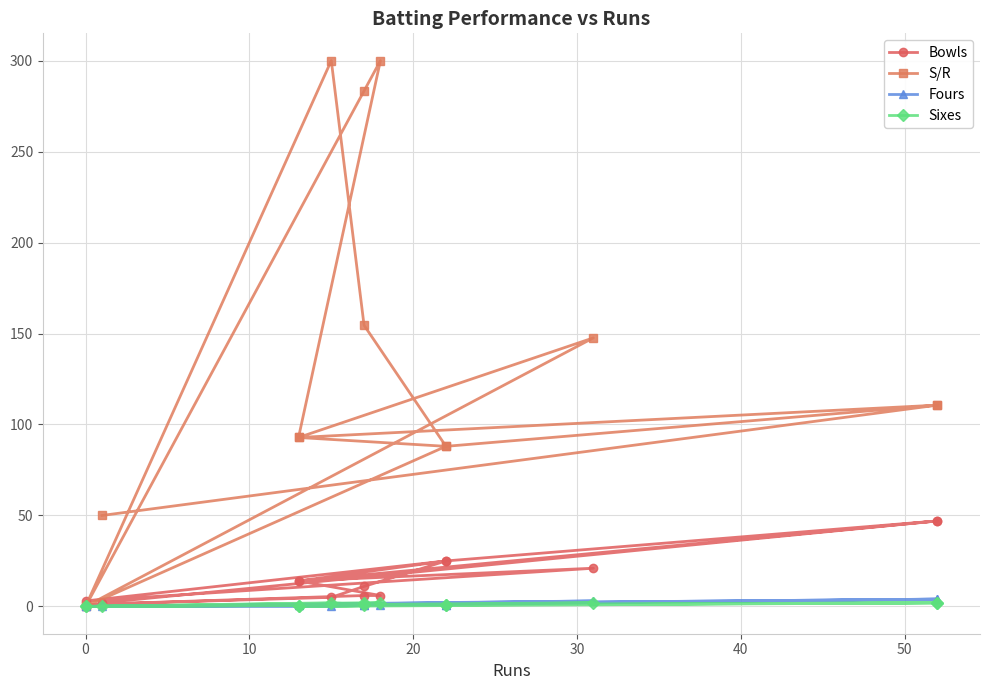

How many Fours values are between 0 and 1?

11